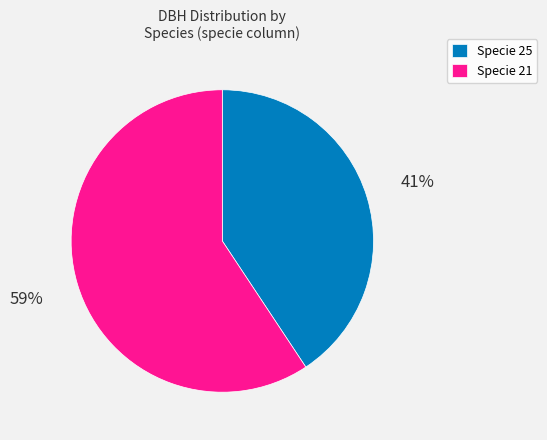

How many segments does this pie chart have?

2